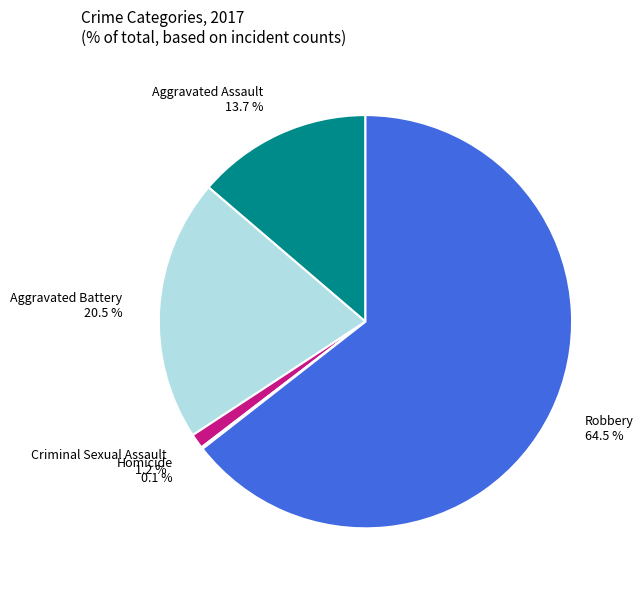

Is Aggravated Assault 13.7 % the majority of the pie?

No